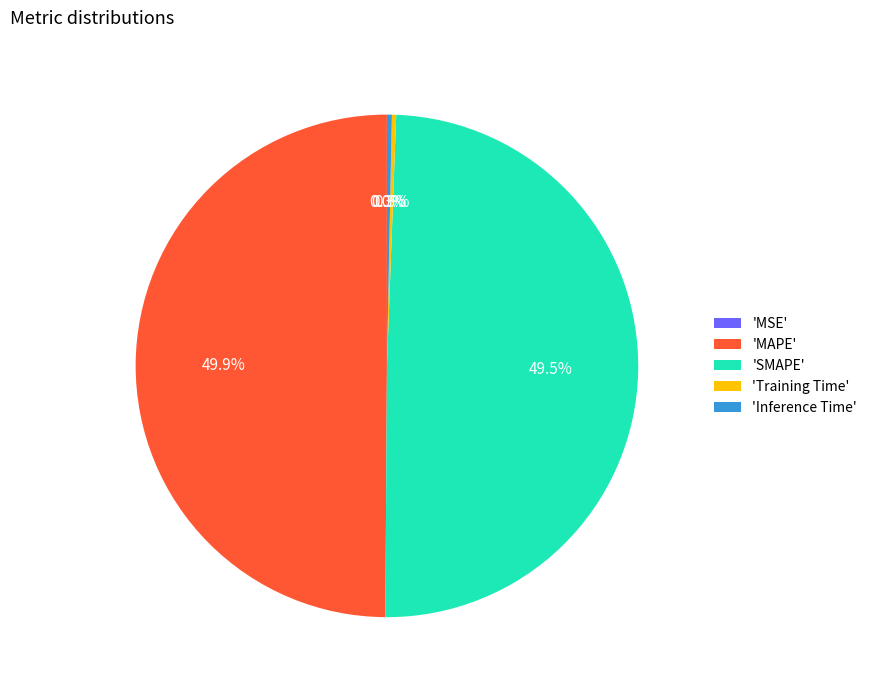

Does 'Inference Time' represent more than half of the total?

No